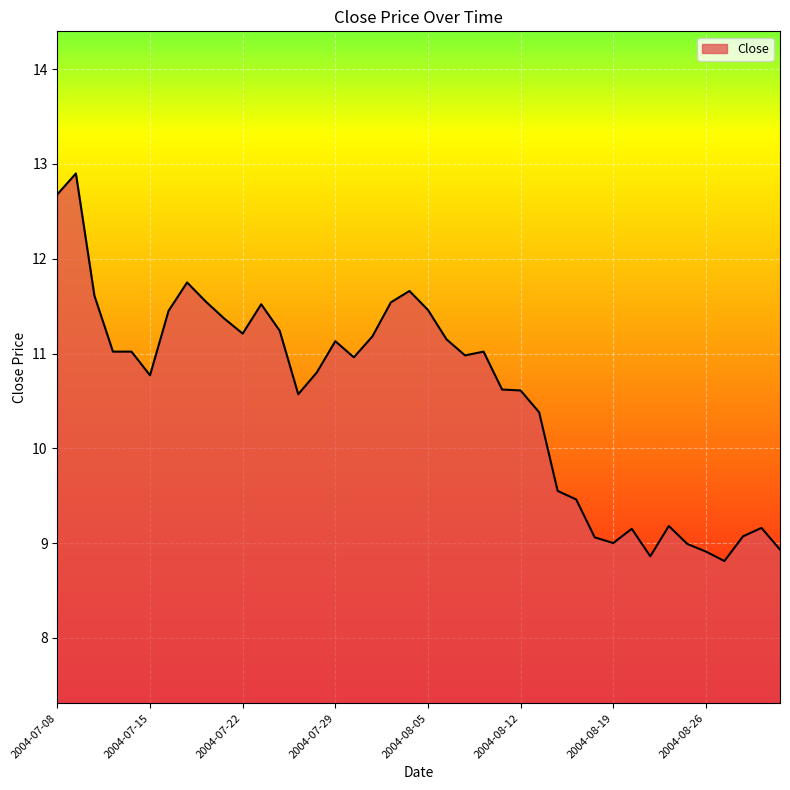

What is the difference between the maximum and minimum values?

4.1